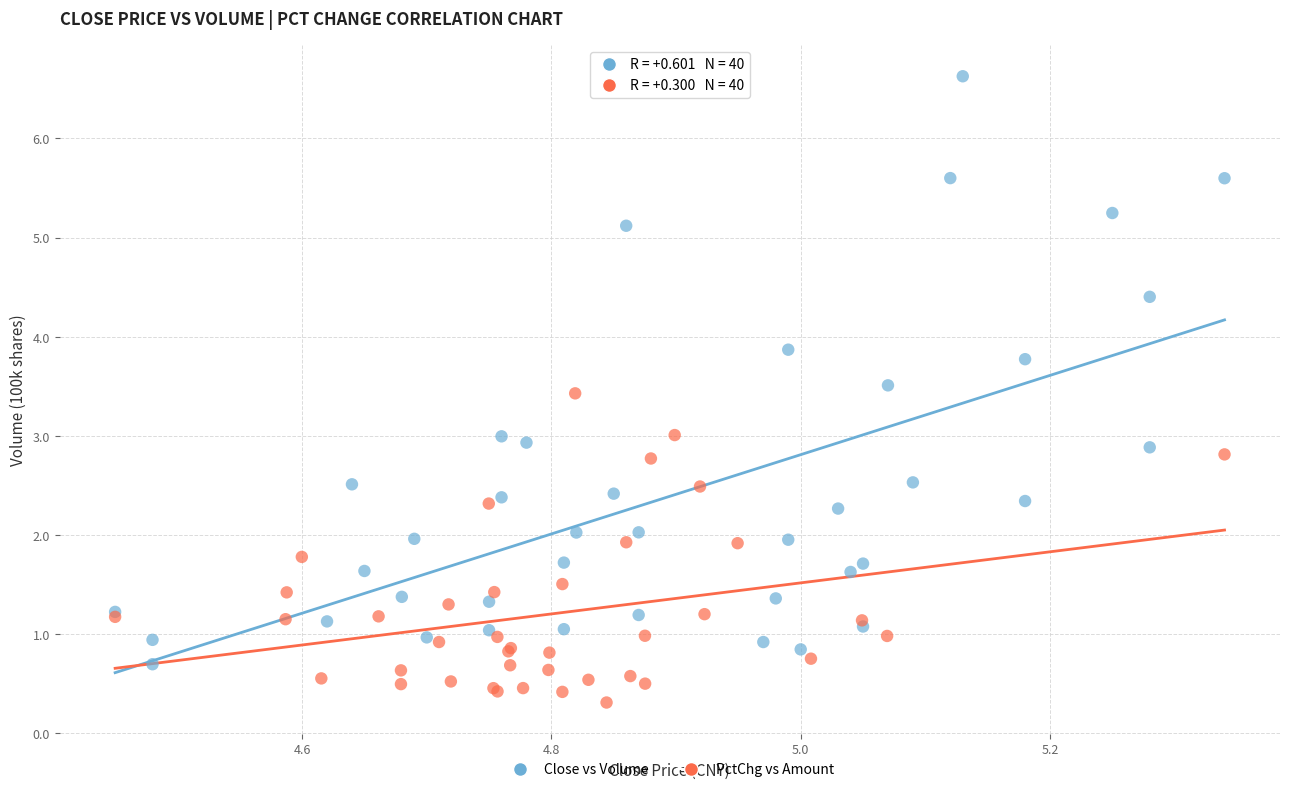

Which series has the widest spread of Y values?

Close vs Volume